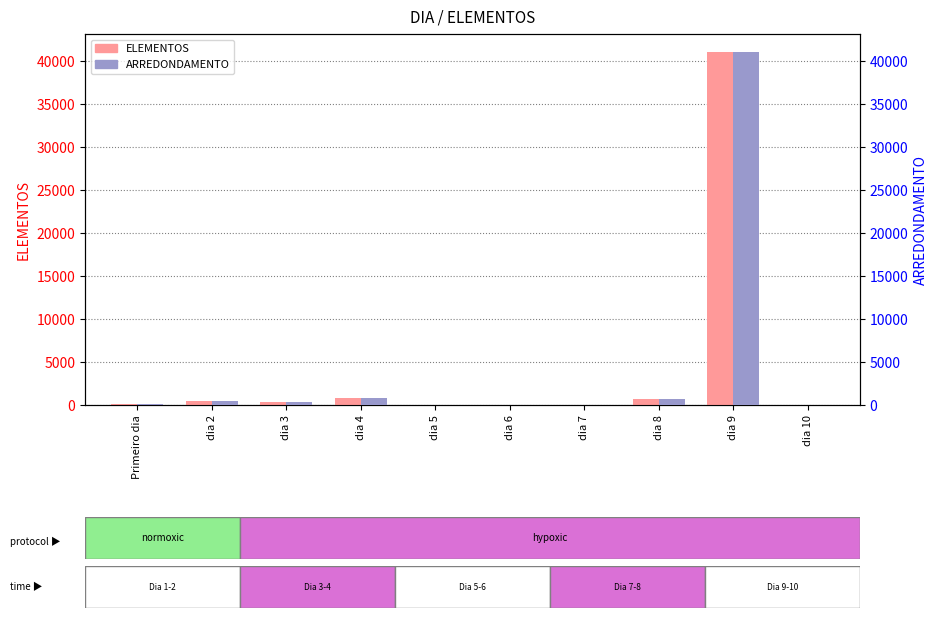

What is the label of the 7th bar from the left?

dia 7